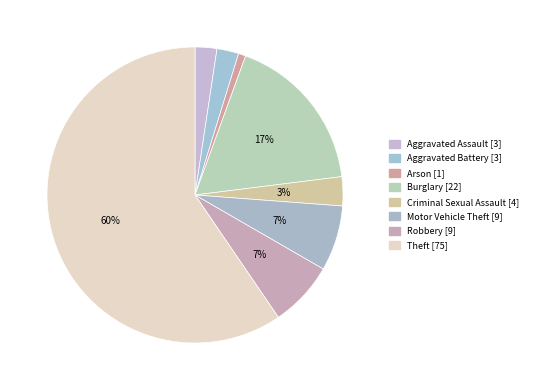

Is there a majority slice in this chart?

Yes